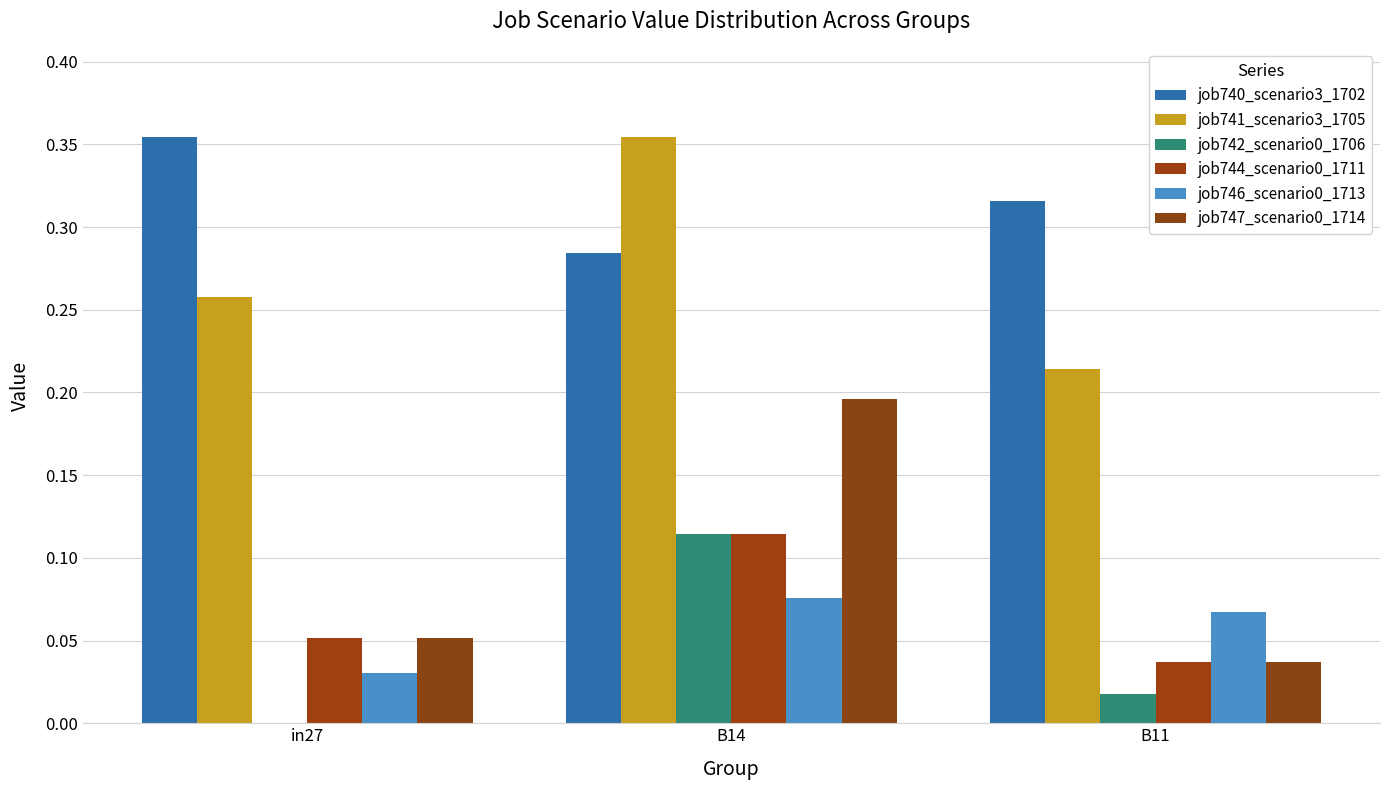

How many groups of bars are there?

3